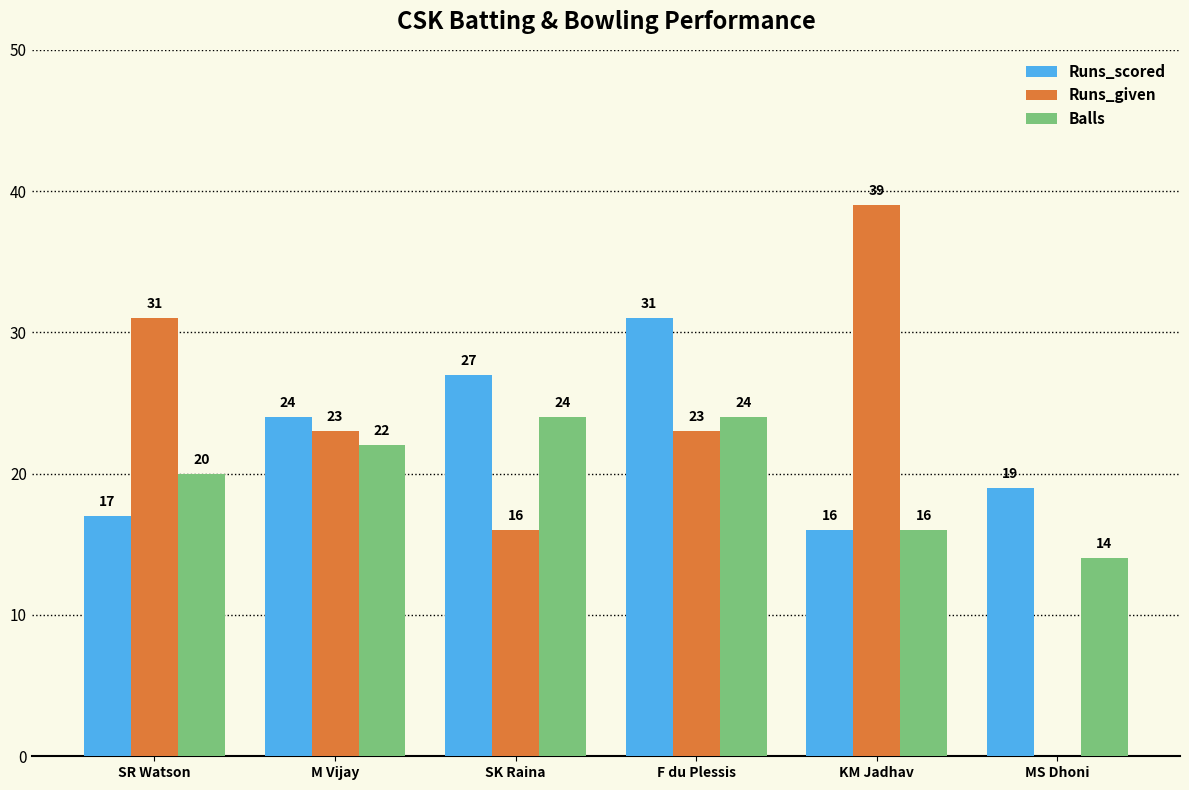

The value of Balls at KM Jadhav is 16. True or false?

True